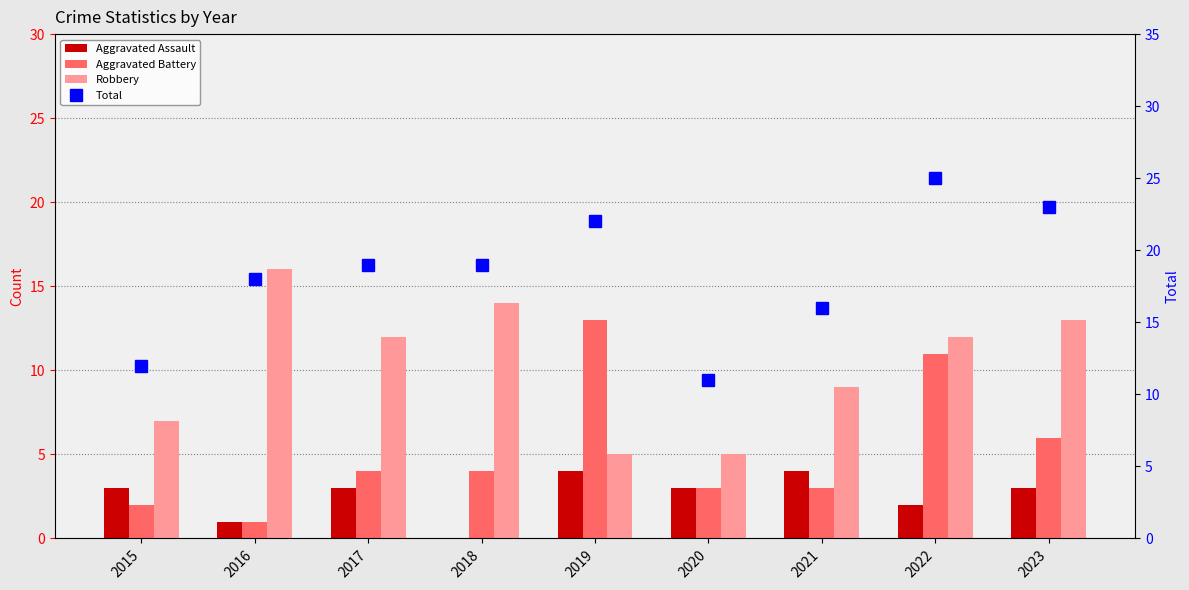

At how many categories does at least one series exceed 9?

9